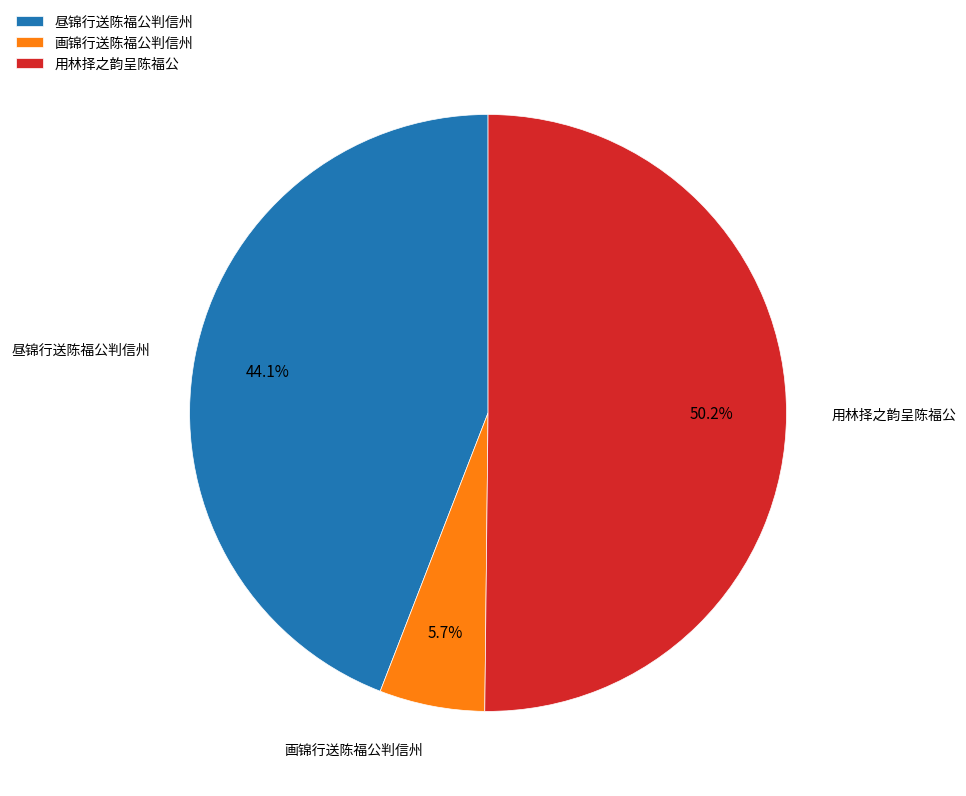

Between 用林择之韵呈陈福公 and 画锦行送陈福公判信州, which is larger?

用林择之韵呈陈福公